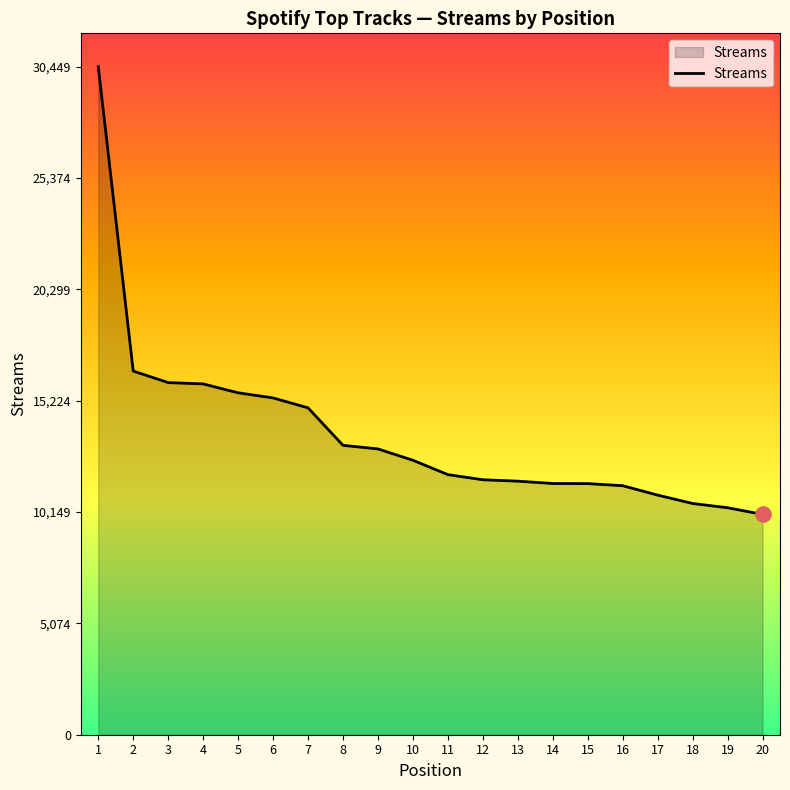

What is the change in value from 10 to 16?

-1160